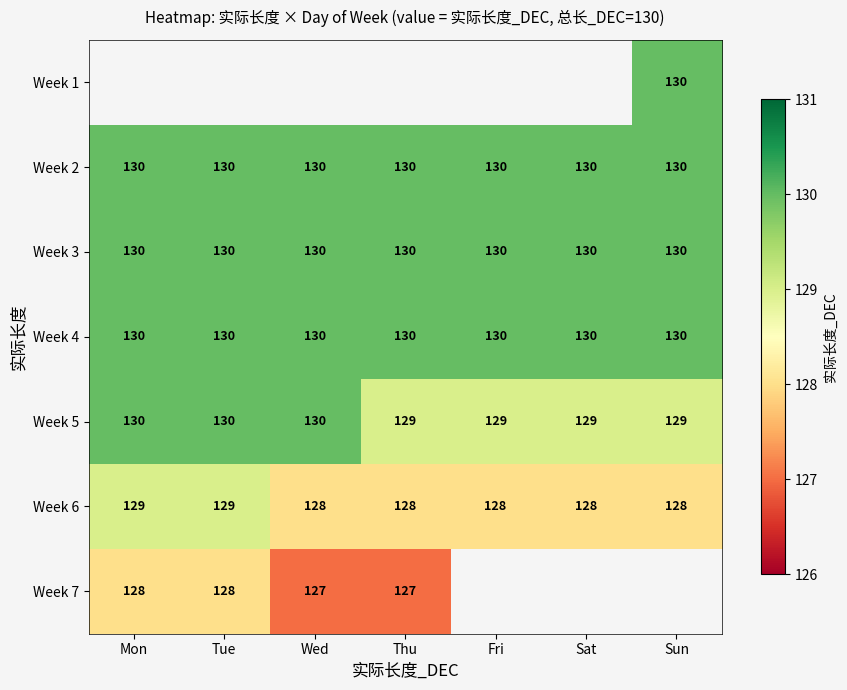

How many distinct data groups are displayed?

7